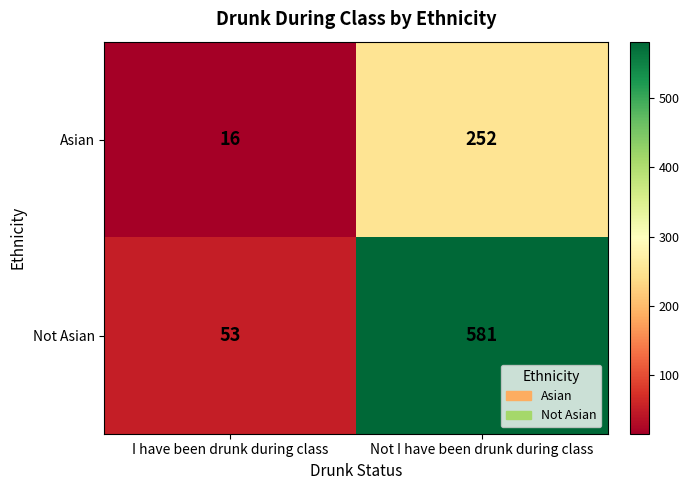

What is the difference between the highest and lowest values at Not I have been drunk during class?

329